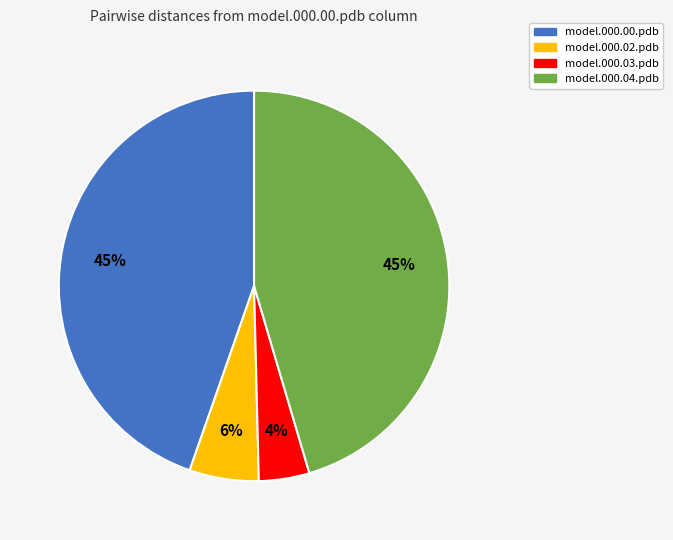

Between model.000.03.pdb and model.000.00.pdb, which is larger?

model.000.00.pdb